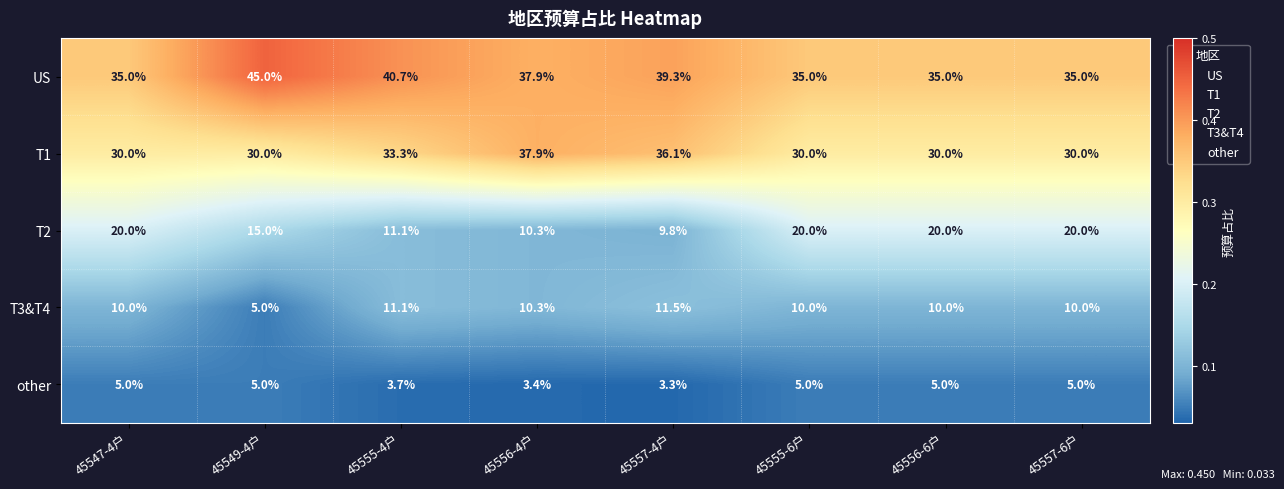

What value does the other series have at 45549-4户?

5.0